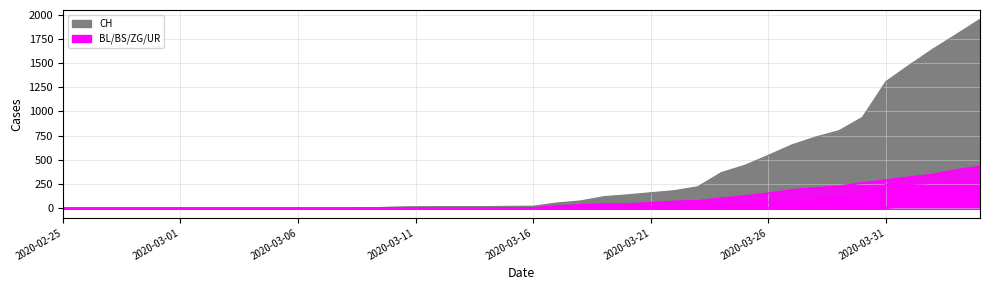

Which series has the largest range (max minus min)?

CH